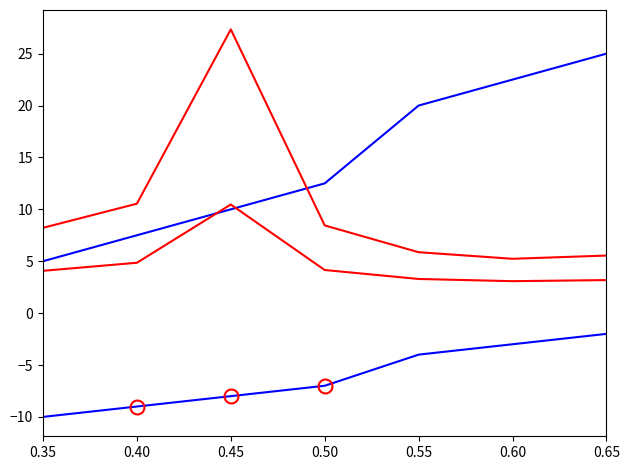

Which series has the largest range (max minus min)?

p_mw